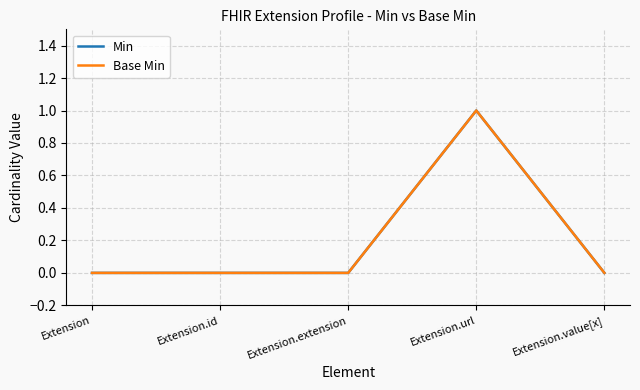

How many interior local peaks does the Base Min series have?

1